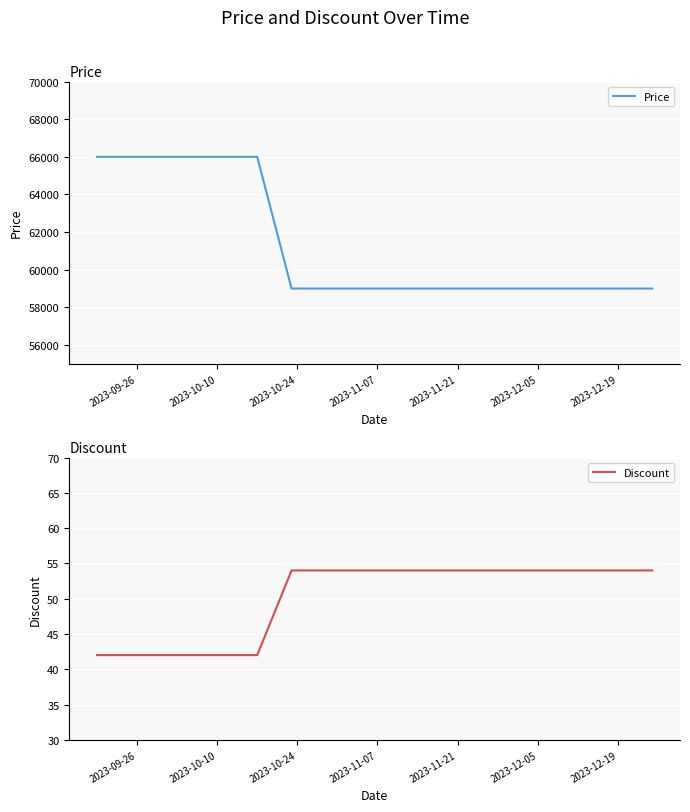

Which category has the highest value across all series?

2023-09-26